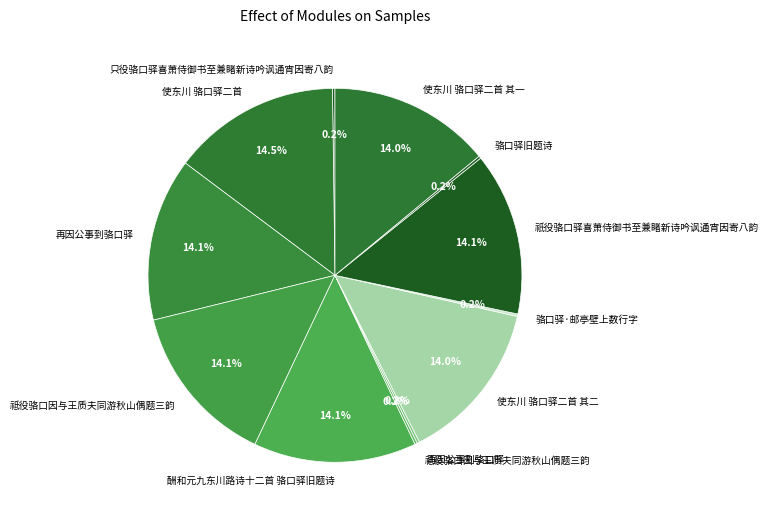

Which category has the biggest portion of the pie?

使东川 骆口驿二首